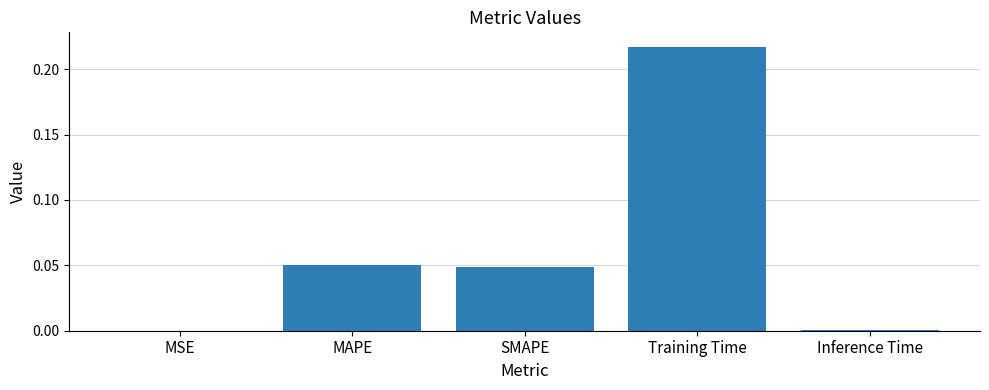

True or false: the data shows 0.0 at MAPE.

True